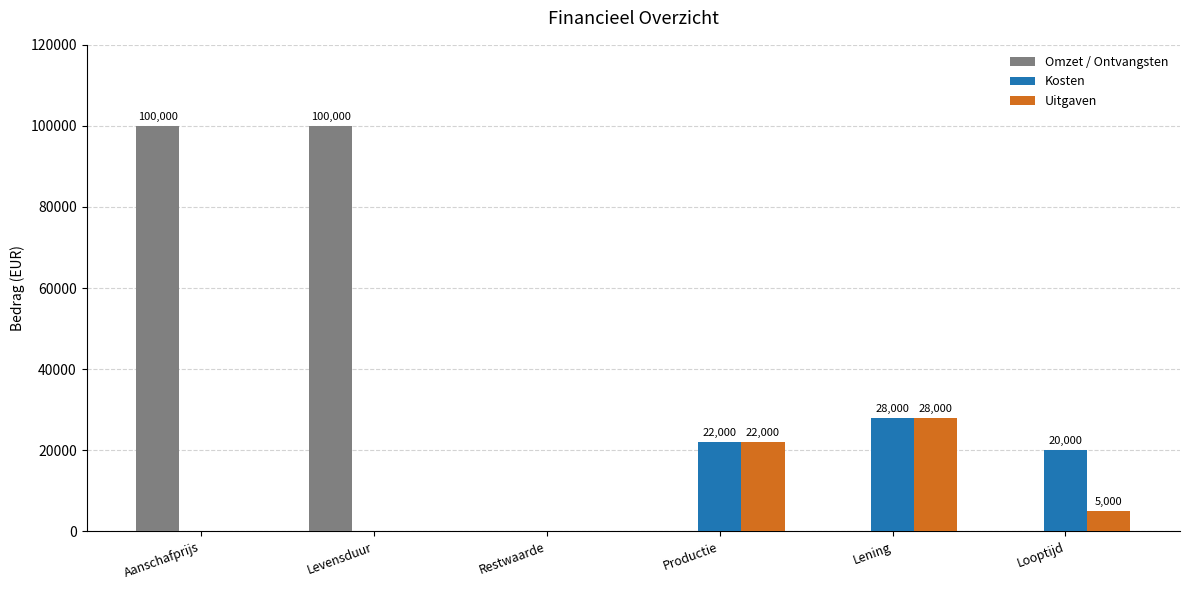

Reading left to right, what are all the values shown in this chart?

Omzet / Ontvangsten: 100000	100000	0	0	0	0
Kosten: 0	0	0	22000	28000	20000
Uitgaven: 0	0	0	22000	28000	5000